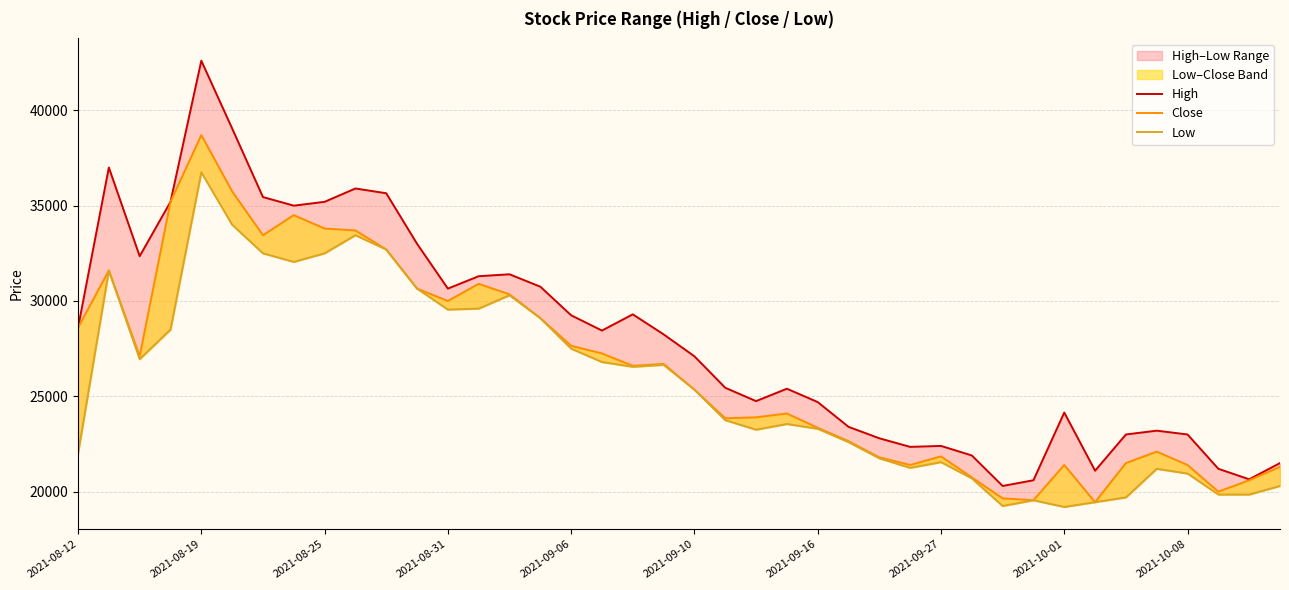

True or false: Low and High cross at least once.

False